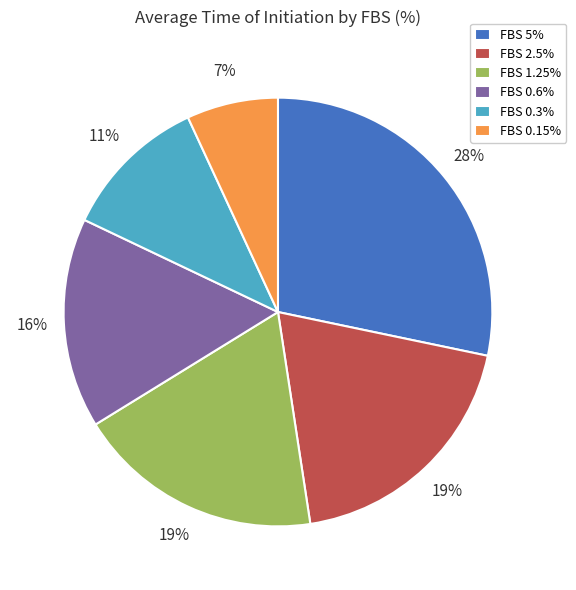

What is the largest slice in the pie chart?

FBS 5%